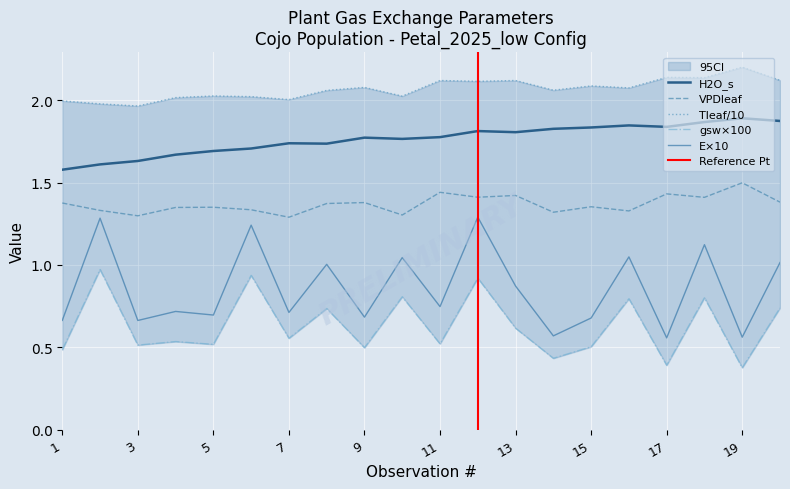

In gsw, how many points are higher than both neighbors (excluding endpoints)?

8